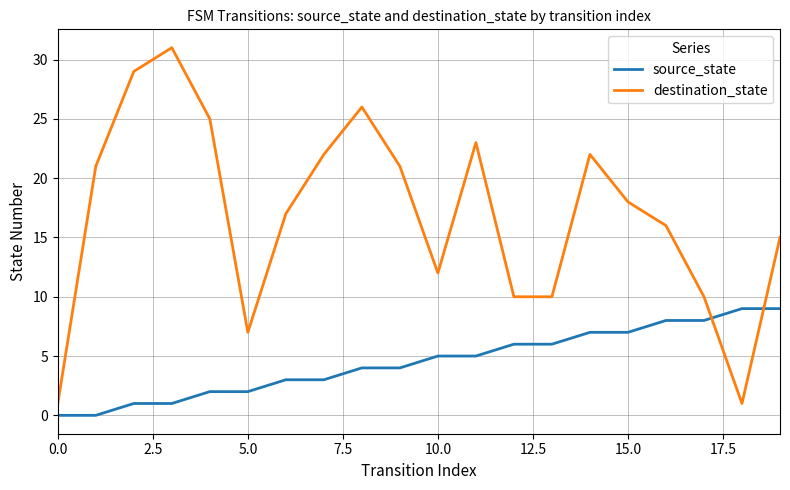

How many lines are shown in the chart?

2